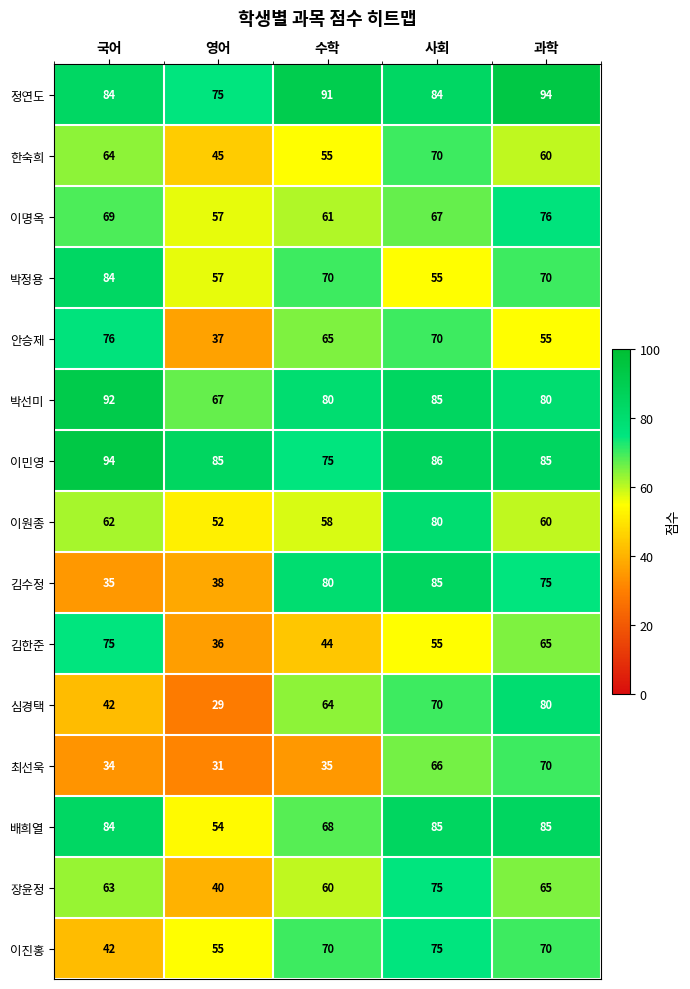

Which series has the widest spread of values?

심경택